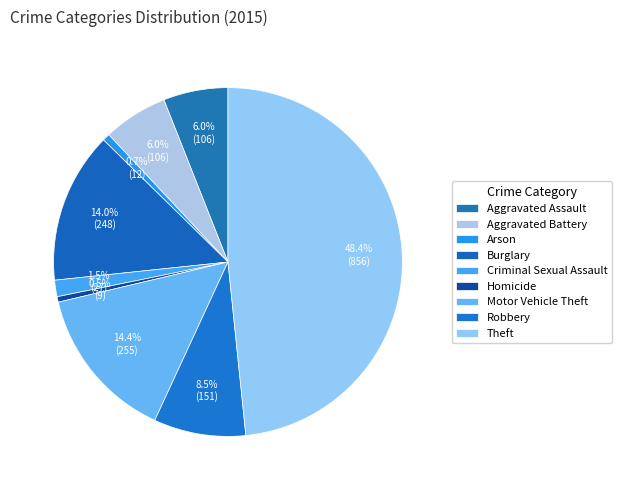

Does any single category account for the majority?

No